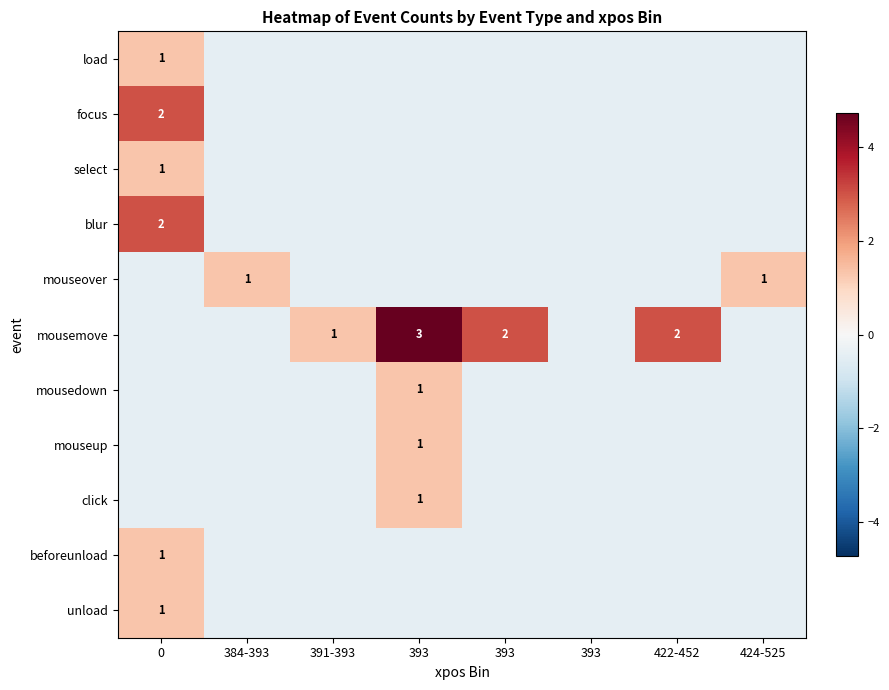

List the labels in order of row_4 value, largest first.

384-393, 424-525, 0, 391-393, 393, 393, 393, 422-452